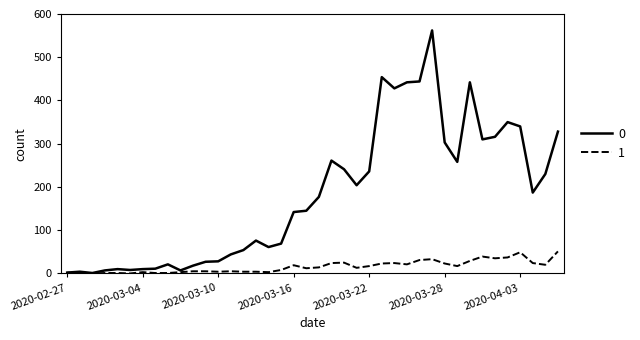

List the series in order of their peak value, highest first.

0, 1